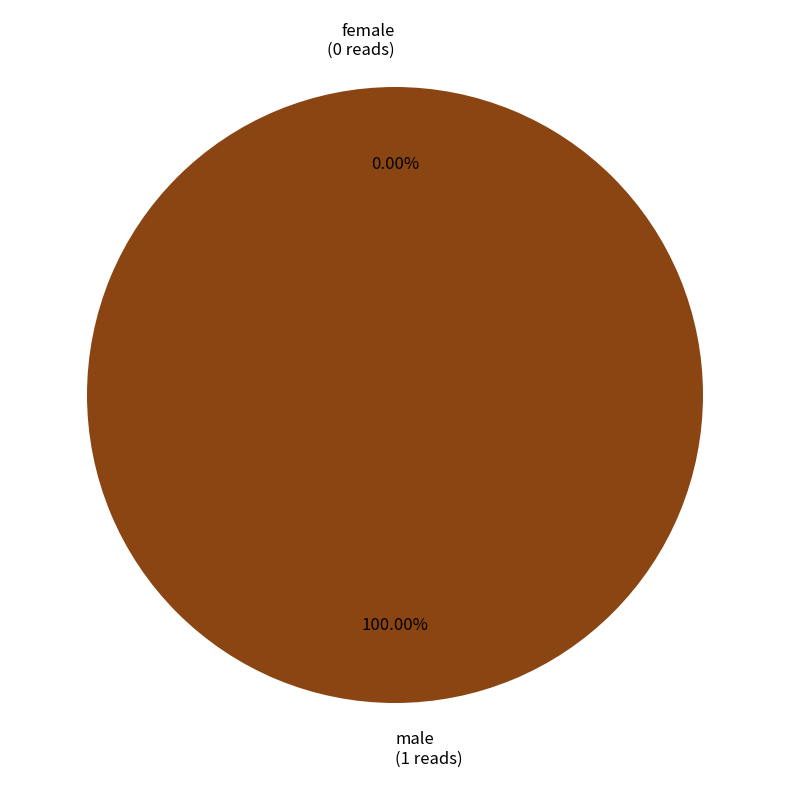

The female slice represents 13% of the pie. True or false?

False